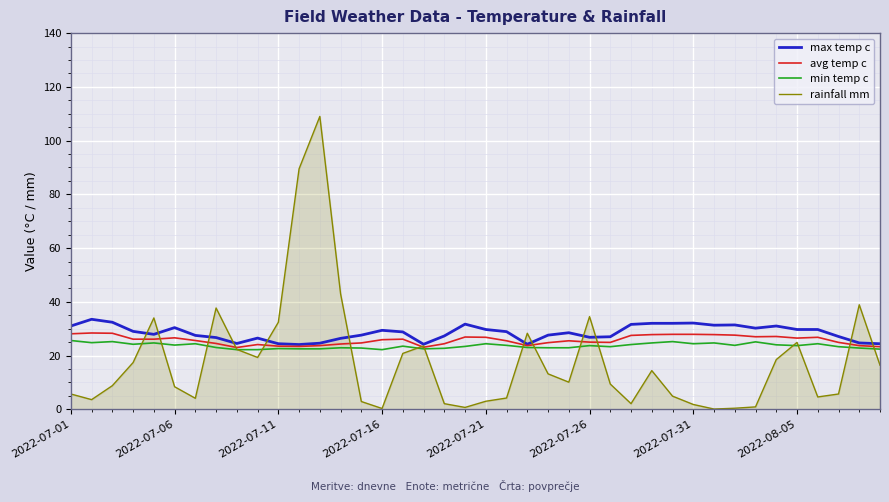

True or false: min temp c has more than 0 points higher than both neighbors.

True